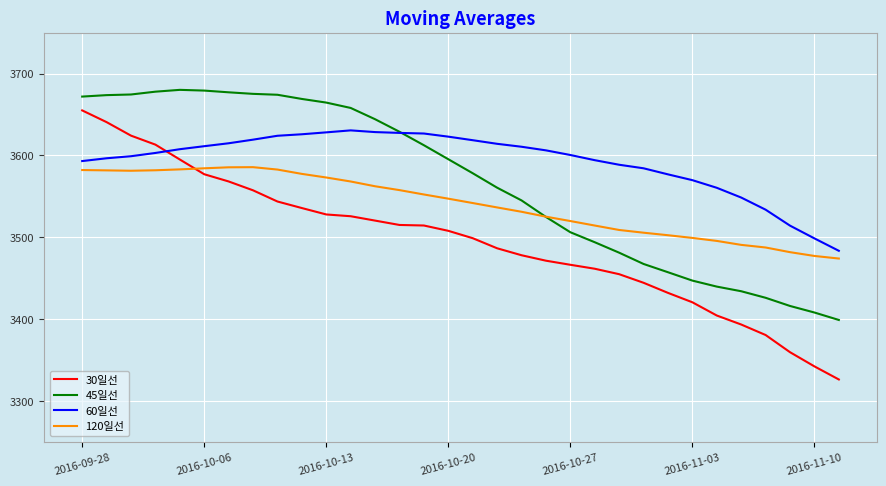

Which series has the largest total across all categories?

60일선